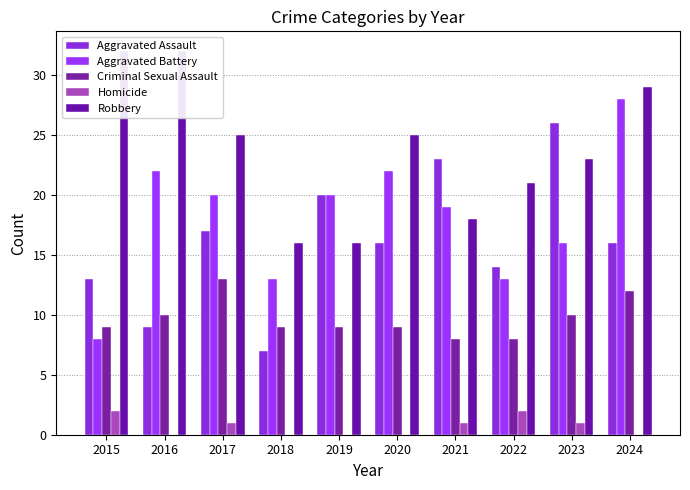

What is the sum of all Criminal Sexual Assault values?

97